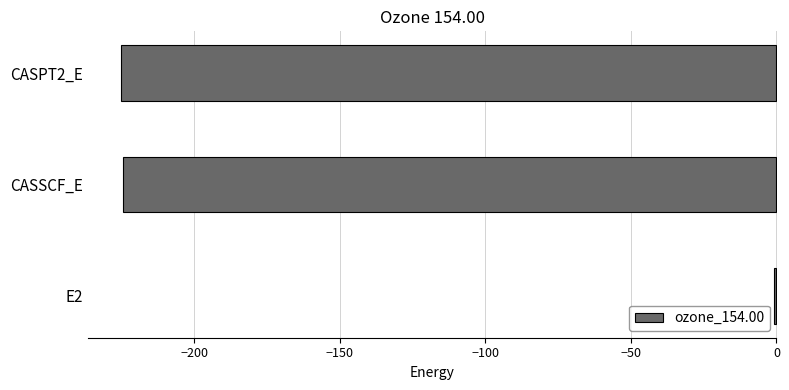

Which category has the highest value across all series?

E2